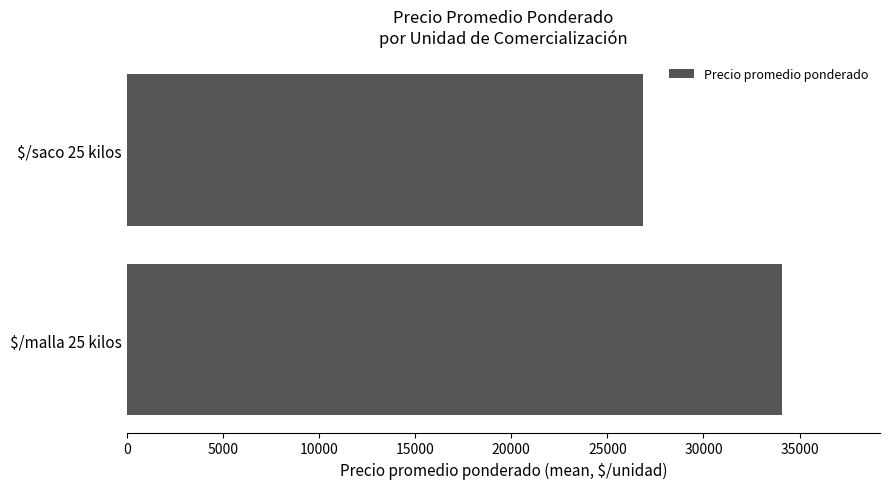

How many values are between 26870 and 34072?

2